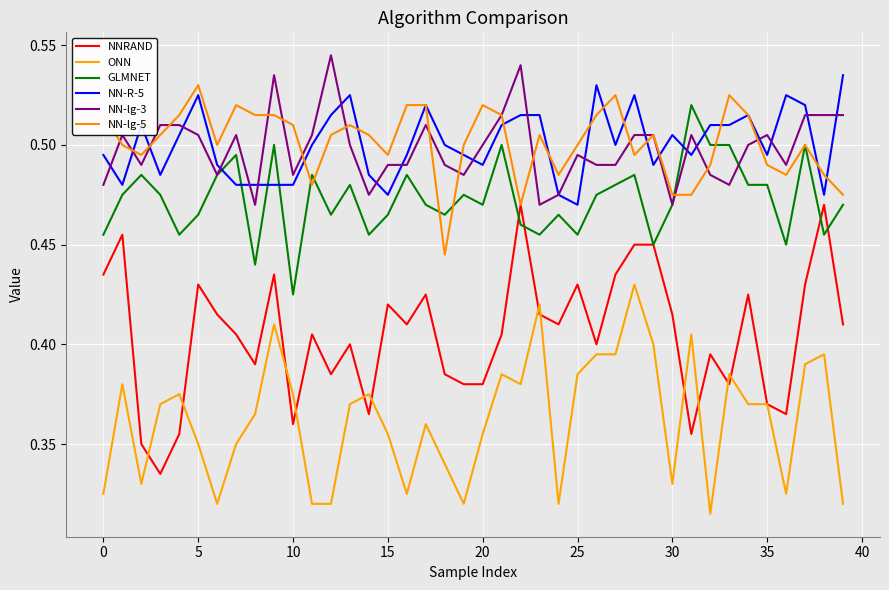

Does the chart display data point markers on the line(s)?

No